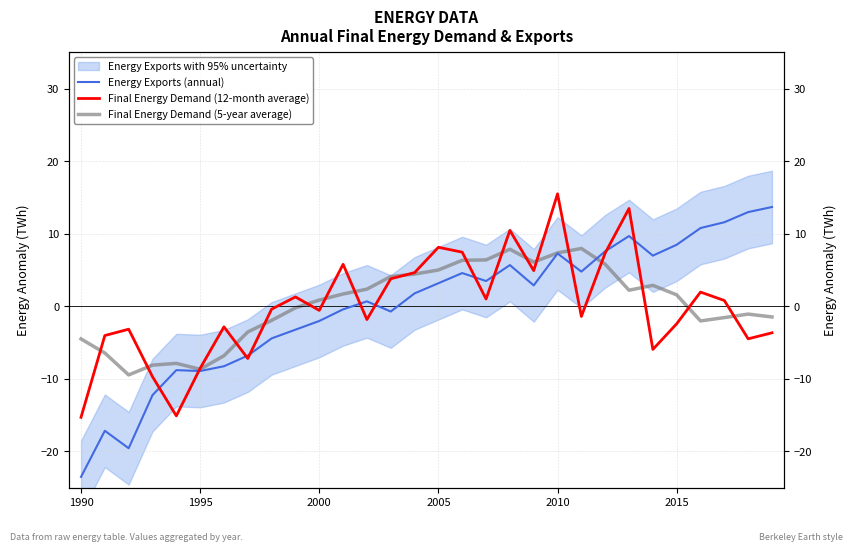

Reading right to left, what are all the values shown in this chart?

Energy Exports (annual): 13.7	13.0	11.6	10.8	8.5	7.0	9.7	7.6	4.8	7.3	2.9	5.7	3.5	4.6	3.2	1.8	-0.7	0.7	-0.4	-2.0	-3.2	-4.4	-6.8	-8.3	-8.9	-8.8	-12.2	-19.6	-17.1	-23.5
Final Energy Demand (12-month average): -3.7	-4.5	0.8	2.0	-2.4	-5.9	13.5	7.3	-1.4	15.5	4.9	10.4	1.0	7.5	8.1	4.6	3.8	-1.8	5.8	-0.6	1.3	-0.4	-7.2	-2.8	-8.5	-15.1	-9.7	-3.2	-4.0	-15.3
Final Energy Demand (5-year average): -1.5	-1.1	-1.6	-2.0	1.6	2.9	2.2	5.8	8.0	7.4	6.1	7.9	6.4	6.3	5.0	4.4	4.1	2.4	1.7	0.9	-0.2	-1.9	-3.5	-6.8	-8.7	-7.9	-8.1	-9.5	-6.4	-4.5